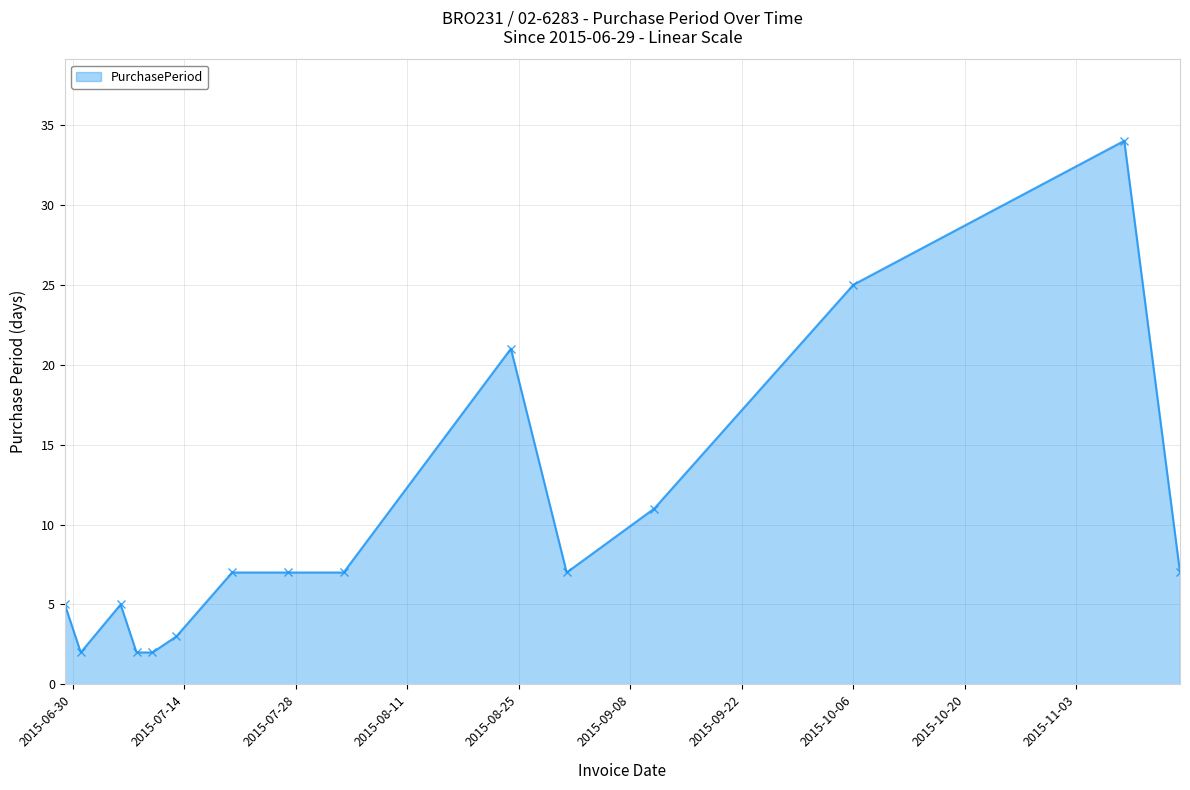

What is the sum of all values?

145